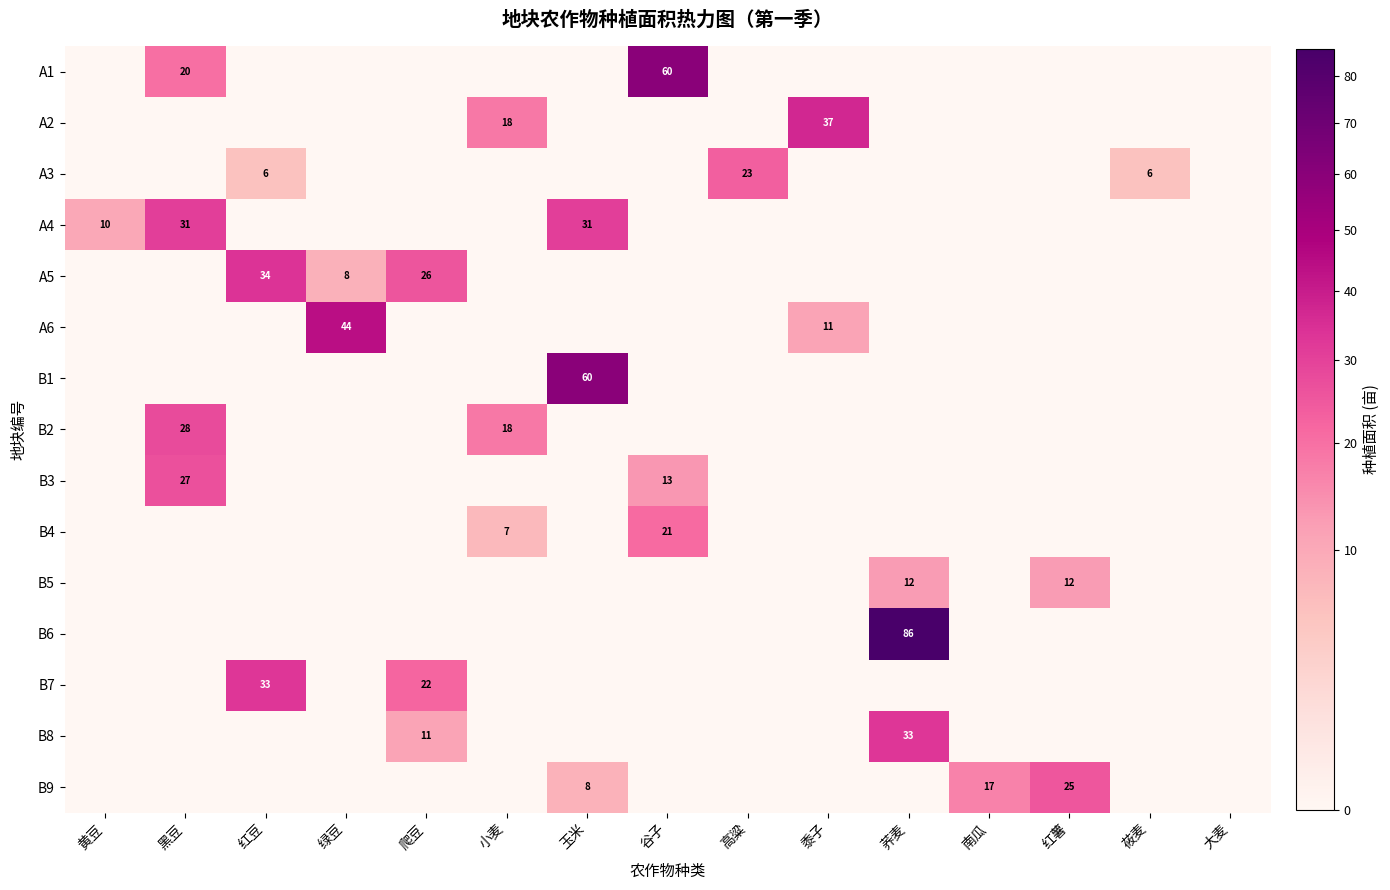

The value of B9 at 玉米 is 8. True or false?

True